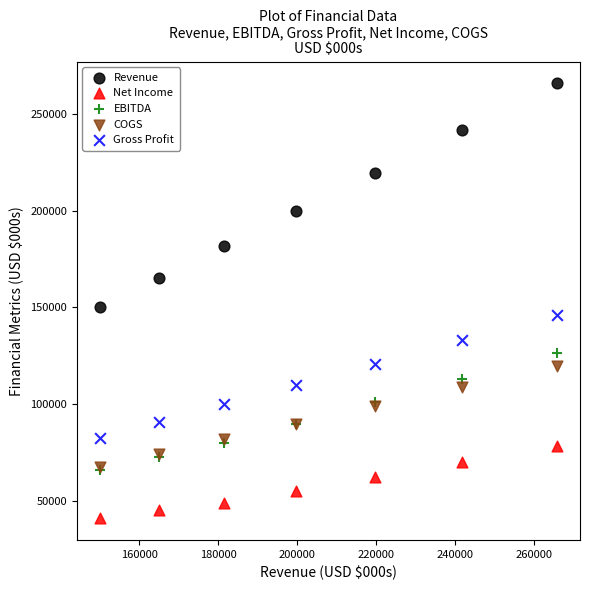

In the Revenue series, what Y value is closest to 207867?

199650.0